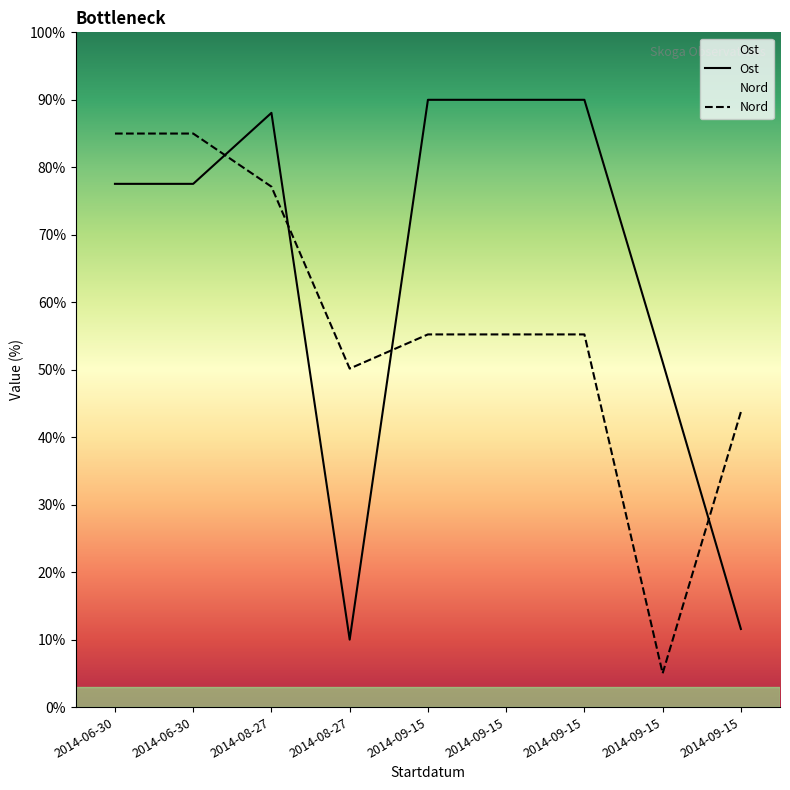

Which series has the widest spread of values?

Ost